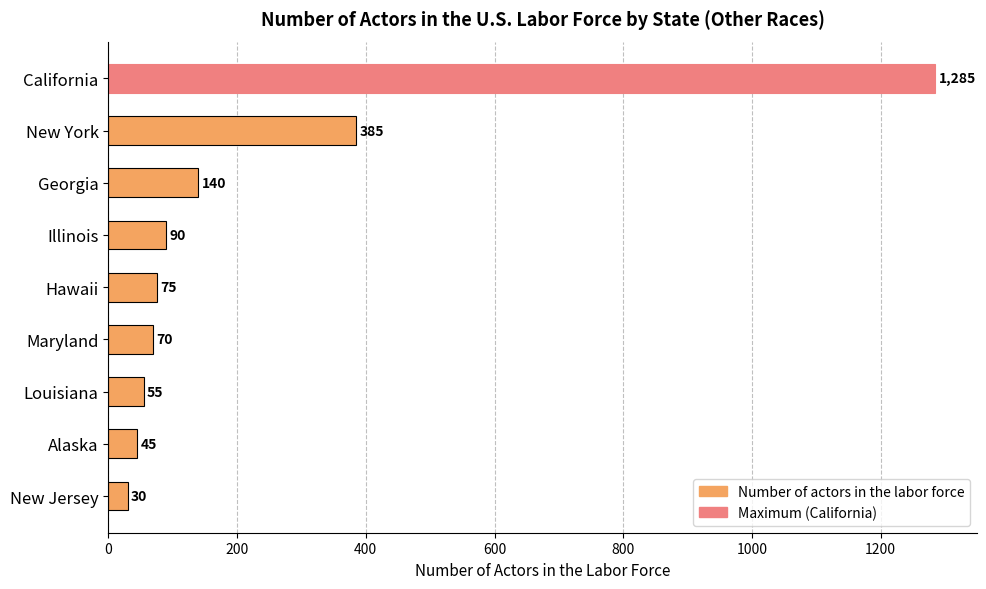

Where is the data nearest to the value 657?

New York